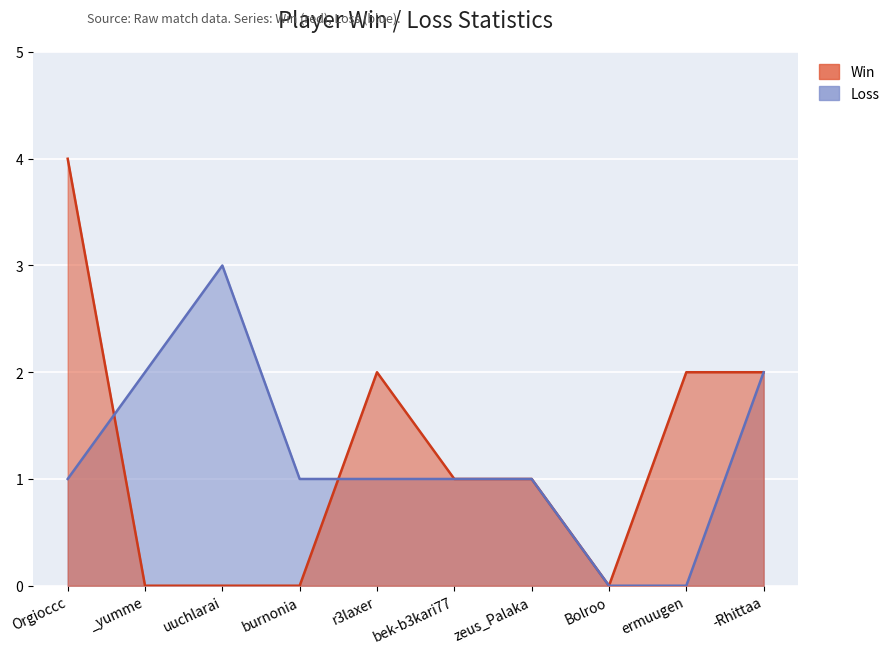

What is the difference between the highest and lowest values at Orgioccc?

3